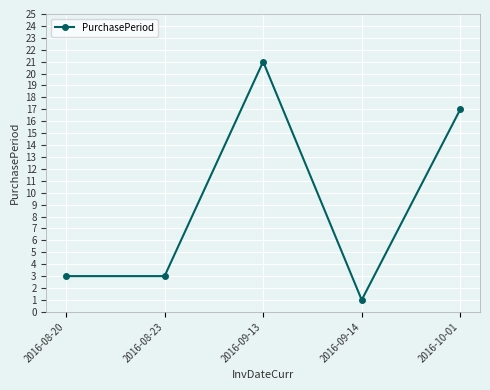

What is the difference between the second highest and minimum values?

16